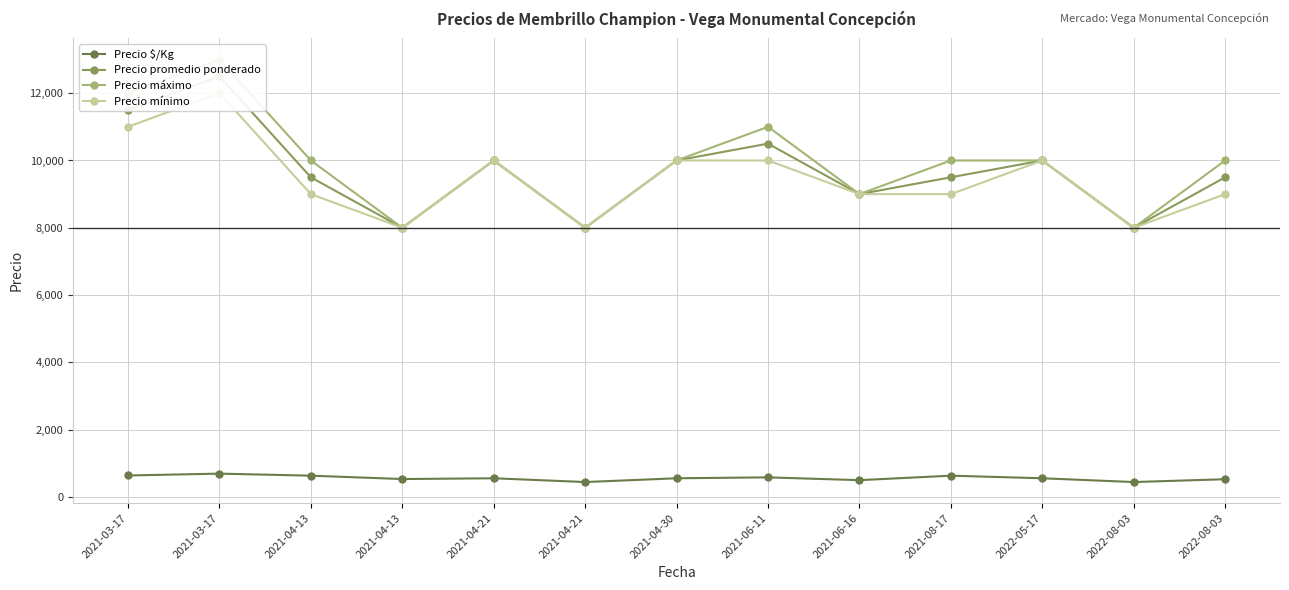

Reading left to right, extract all data points from this chart.

Precio $/Kg: 2021-03-17=639	2021-03-17=694	2021-04-13=633	2021-04-13=533	2021-04-21=556	2021-04-21=444	2021-04-30=556	2021-06-11=583	2021-06-16=500	2021-08-17=633	2022-05-17=556	2022-08-03=444	2022-08-03=528
Precio promedio ponderado: 2021-03-17=11500	2021-03-17=12500	2021-04-13=9500	2021-04-13=8000	2021-04-21=10000	2021-04-21=8000	2021-04-30=10000	2021-06-11=10500	2021-06-16=9000	2021-08-17=9500	2022-05-17=10000	2022-08-03=8000	2022-08-03=9500
Precio máximo: 2021-03-17=12000	2021-03-17=13000	2021-04-13=10000	2021-04-13=8000	2021-04-21=10000	2021-04-21=8000	2021-04-30=10000	2021-06-11=11000	2021-06-16=9000	2021-08-17=10000	2022-05-17=10000	2022-08-03=8000	2022-08-03=10000
Precio mínimo: 2021-03-17=11000	2021-03-17=12000	2021-04-13=9000	2021-04-13=8000	2021-04-21=10000	2021-04-21=8000	2021-04-30=10000	2021-06-11=10000	2021-06-16=9000	2021-08-17=9000	2022-05-17=10000	2022-08-03=8000	2022-08-03=9000